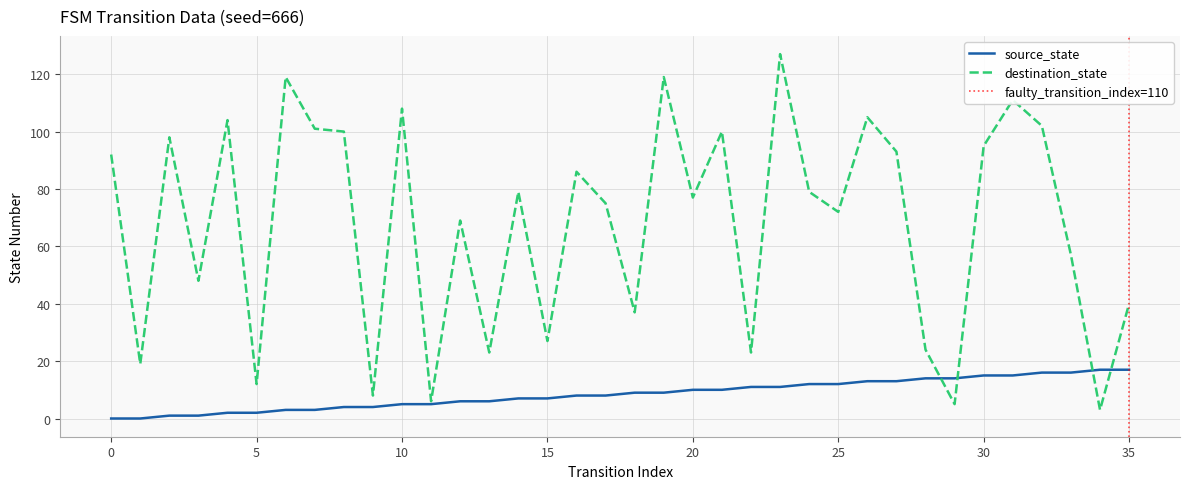

True or false: destination_state has a value of 79 at 24.

True